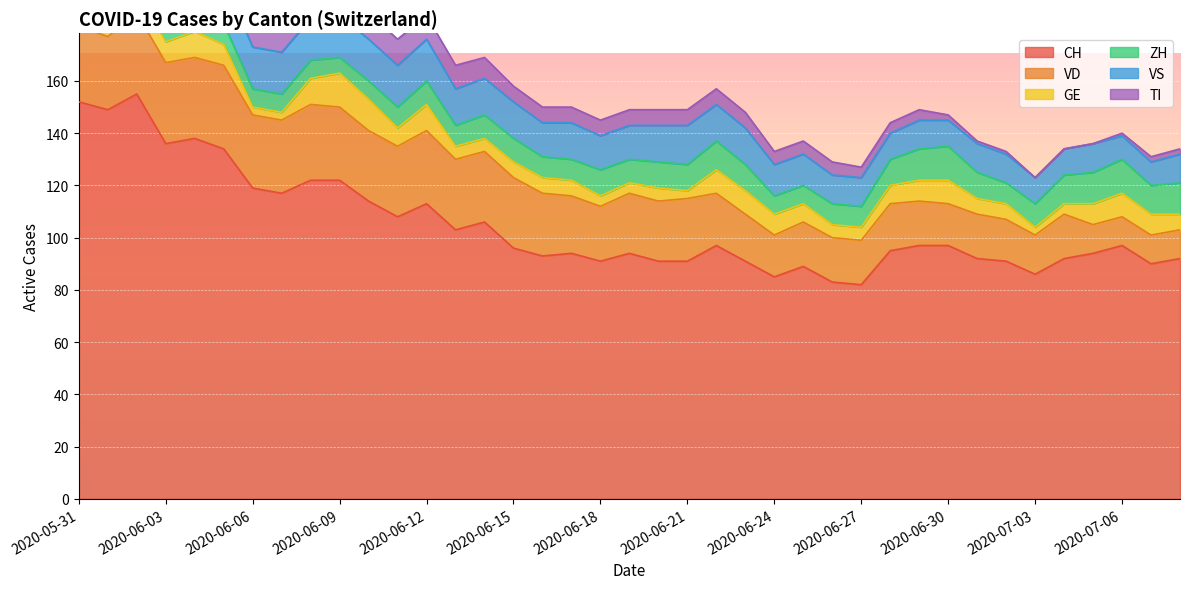

Reading left to right, list all the values displayed in this chart.

CH: 2020-05-31=152	2020-06-01=149	2020-06-02=155	2020-06-03=136	2020-06-04=138	2020-06-05=134	2020-06-06=119	2020-06-07=117	2020-06-08=122	2020-06-09=122	2020-06-10=114	2020-06-11=108	2020-06-12=113	2020-06-13=103	2020-06-14=106	2020-06-15=96	2020-06-16=93	2020-06-17=94	2020-06-18=91	2020-06-19=94	2020-06-20=91	2020-06-21=91	2020-06-22=97	2020-06-23=91	2020-06-24=85	2020-06-25=89	2020-06-26=83	2020-06-27=82	2020-06-28=95	2020-06-29=97	2020-06-30=97	2020-07-01=92	2020-07-02=91	2020-07-03=86	2020-07-04=92	2020-07-05=94	2020-07-06=97	2020-07-07=90	2020-07-08=92
VD: 2020-05-31=29	2020-06-01=28	2020-06-02=31	2020-06-03=31	2020-06-04=31	2020-06-05=32	2020-06-06=28	2020-06-07=28	2020-06-08=29	2020-06-09=28	2020-06-10=27	2020-06-11=27	2020-06-12=28	2020-06-13=27	2020-06-14=27	2020-06-15=27	2020-06-16=24	2020-06-17=22	2020-06-18=21	2020-06-19=23	2020-06-20=23	2020-06-21=24	2020-06-22=20	2020-06-23=18	2020-06-24=16	2020-06-25=17	2020-06-26=17	2020-06-27=17	2020-06-28=18	2020-06-29=17	2020-06-30=16	2020-07-01=17	2020-07-02=16	2020-07-03=15	2020-07-04=17	2020-07-05=11	2020-07-06=11	2020-07-07=11	2020-07-08=11
GE: 2020-05-31=2	2020-06-01=2	2020-06-02=8	2020-06-03=8	2020-06-04=10	2020-06-05=8	2020-06-06=3	2020-06-07=3	2020-06-08=10	2020-06-09=13	2020-06-10=12	2020-06-11=7	2020-06-12=10	2020-06-13=5	2020-06-14=5	2020-06-15=6	2020-06-16=6	2020-06-17=6	2020-06-18=4	2020-06-19=4	2020-06-20=5	2020-06-21=3	2020-06-22=9	2020-06-23=9	2020-06-24=8	2020-06-25=7	2020-06-26=5	2020-06-27=5	2020-06-28=7	2020-06-29=8	2020-06-30=9	2020-07-01=6	2020-07-02=6	2020-07-03=3	2020-07-04=4	2020-07-05=8	2020-07-06=9	2020-07-07=8	2020-07-08=6
ZH: 2020-05-31=11	2020-06-01=11	2020-06-02=11	2020-06-03=9	2020-06-04=9	2020-06-05=8	2020-06-06=7	2020-06-07=7	2020-06-08=7	2020-06-09=6	2020-06-10=7	2020-06-11=8	2020-06-12=9	2020-06-13=8	2020-06-14=9	2020-06-15=9	2020-06-16=8	2020-06-17=8	2020-06-18=10	2020-06-19=9	2020-06-20=10	2020-06-21=10	2020-06-22=11	2020-06-23=10	2020-06-24=7	2020-06-25=7	2020-06-26=8	2020-06-27=8	2020-06-28=10	2020-06-29=12	2020-06-30=13	2020-07-01=10	2020-07-02=8	2020-07-03=9	2020-07-04=11	2020-07-05=12	2020-07-06=13	2020-07-07=11	2020-07-08=12
VS: 2020-05-31=16	2020-06-01=16	2020-06-02=16	2020-06-03=15	2020-06-04=16	2020-06-05=16	2020-06-06=16	2020-06-07=16	2020-06-08=16	2020-06-09=16	2020-06-10=16	2020-06-11=16	2020-06-12=16	2020-06-13=14	2020-06-14=14	2020-06-15=14	2020-06-16=13	2020-06-17=14	2020-06-18=13	2020-06-19=13	2020-06-20=14	2020-06-21=15	2020-06-22=14	2020-06-23=14	2020-06-24=12	2020-06-25=12	2020-06-26=11	2020-06-27=11	2020-06-28=10	2020-06-29=11	2020-06-30=10	2020-07-01=11	2020-07-02=11	2020-07-03=10	2020-07-04=10	2020-07-05=11	2020-07-06=9	2020-07-07=9	2020-07-08=11
TI: 2020-05-31=30	2020-06-01=28	2020-06-02=26	2020-06-03=20	2020-06-04=18	2020-06-05=17	2020-06-06=15	2020-06-07=14	2020-06-08=13	2020-06-09=12	2020-06-10=10	2020-06-11=10	2020-06-12=9	2020-06-13=9	2020-06-14=8	2020-06-15=6	2020-06-16=6	2020-06-17=6	2020-06-18=6	2020-06-19=6	2020-06-20=6	2020-06-21=6	2020-06-22=6	2020-06-23=6	2020-06-24=5	2020-06-25=5	2020-06-26=5	2020-06-27=4	2020-06-28=4	2020-06-29=4	2020-06-30=2	2020-07-01=1	2020-07-02=1	2020-07-03=0	2020-07-04=0	2020-07-05=0	2020-07-06=1	2020-07-07=2	2020-07-08=2